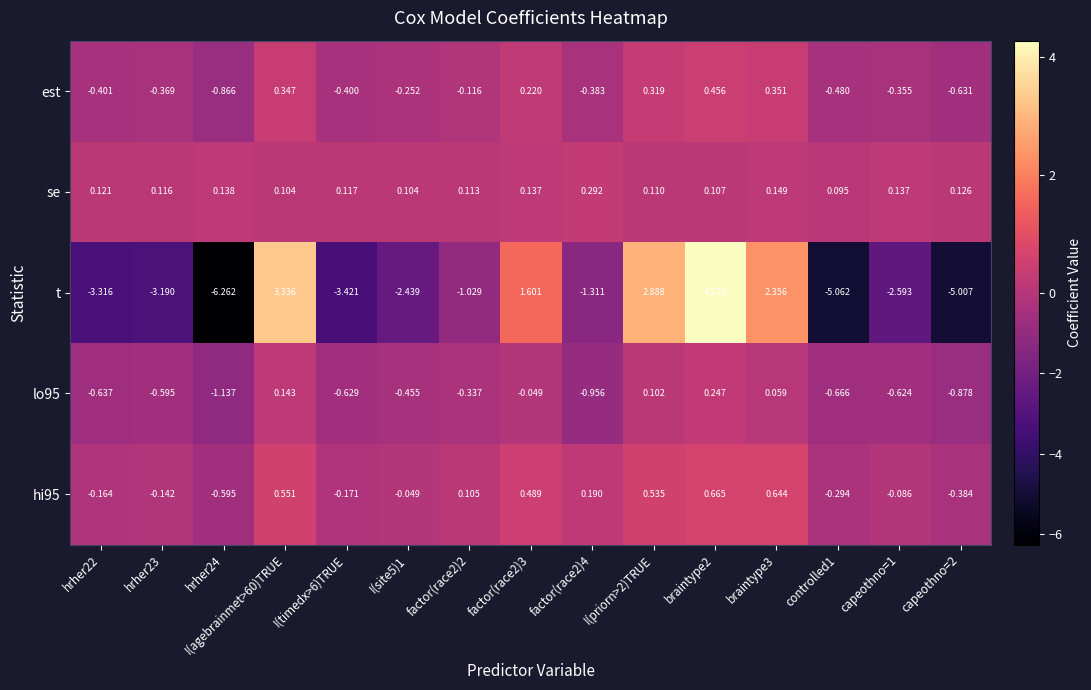

Which series has the largest total across all categories?

se